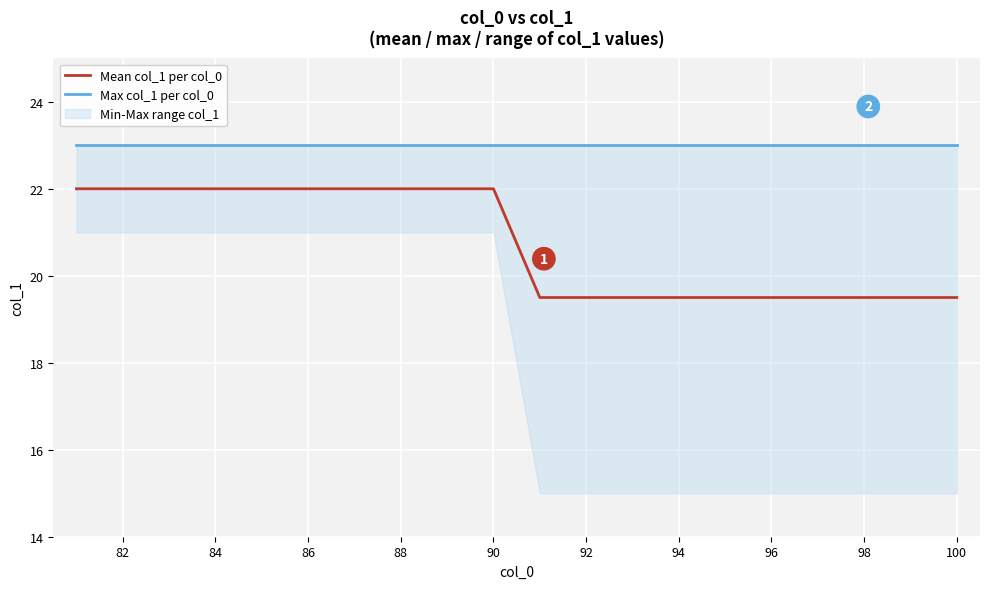

Reading left to right, transcribe all the data shown in this chart.

Mean col_1 per col_0: 22.0	22.0	22.0	22.0	22.0	22.0	22.0	22.0	22.0	22.0	19.5	19.5	19.5	19.5	19.5	19.5	19.5	19.5	19.5	19.5
Max col_1 per col_0: 23.0	23.0	23.0	23.0	23.0	23.0	23.0	23.0	23.0	23.0	23.0	23.0	23.0	23.0	23.0	23.0	23.0	23.0	23.0	23.0